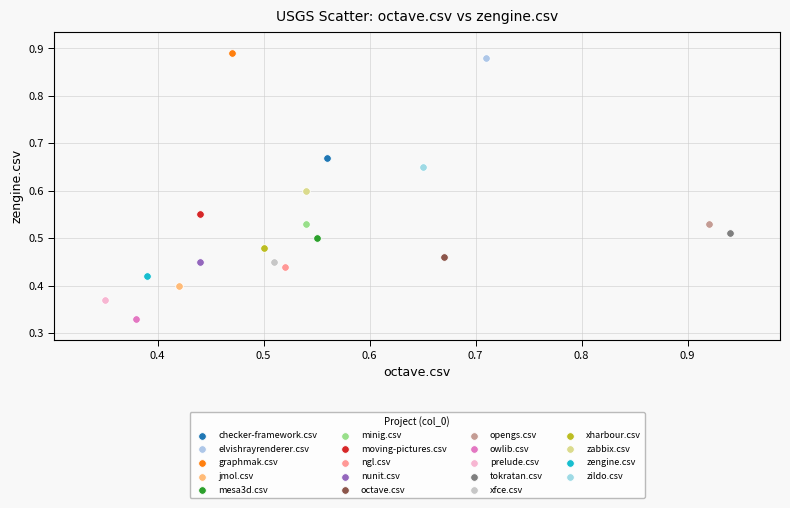

What are all the series names shown in the legend?

checker-framework.csv, elvishrayrenderer.csv, graphmak.csv, jmol.csv, mesa3d.csv, minig.csv, moving-pictures.csv, ngl.csv, nunit.csv, octave.csv, opengs.csv, owlib.csv, prelude.csv, tokratan.csv, xfce.csv, xharbour.csv, zabbix.csv, zengine.csv, zildo.csv